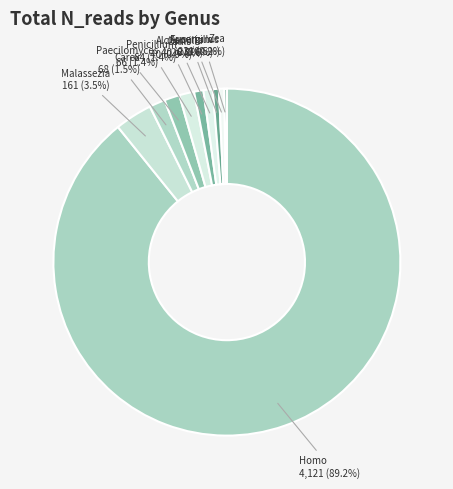

Does any single category account for the majority?

Yes